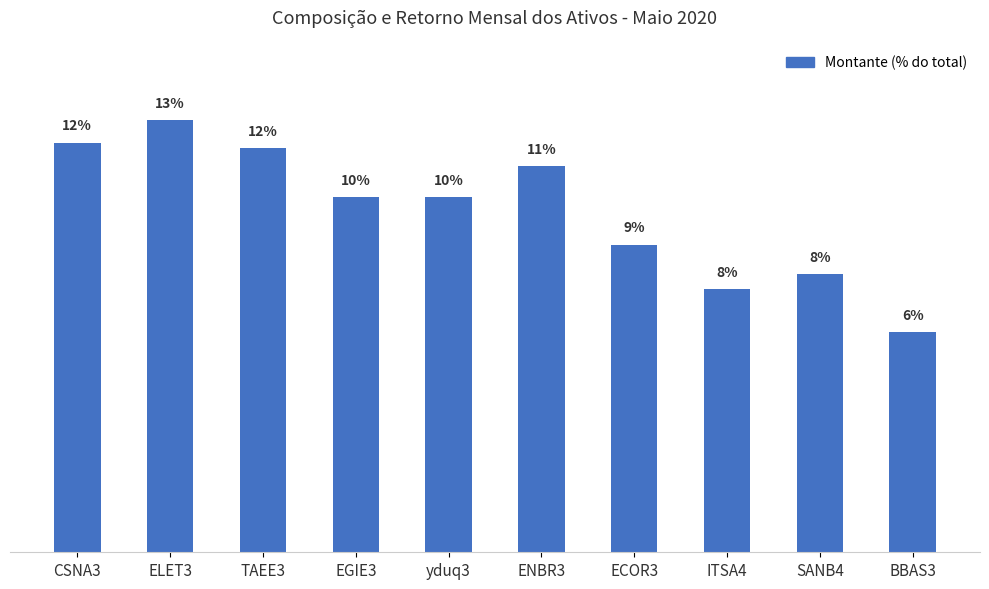

What is the approximate value of Retorno Mensal (%) at BBAS3?

0.6